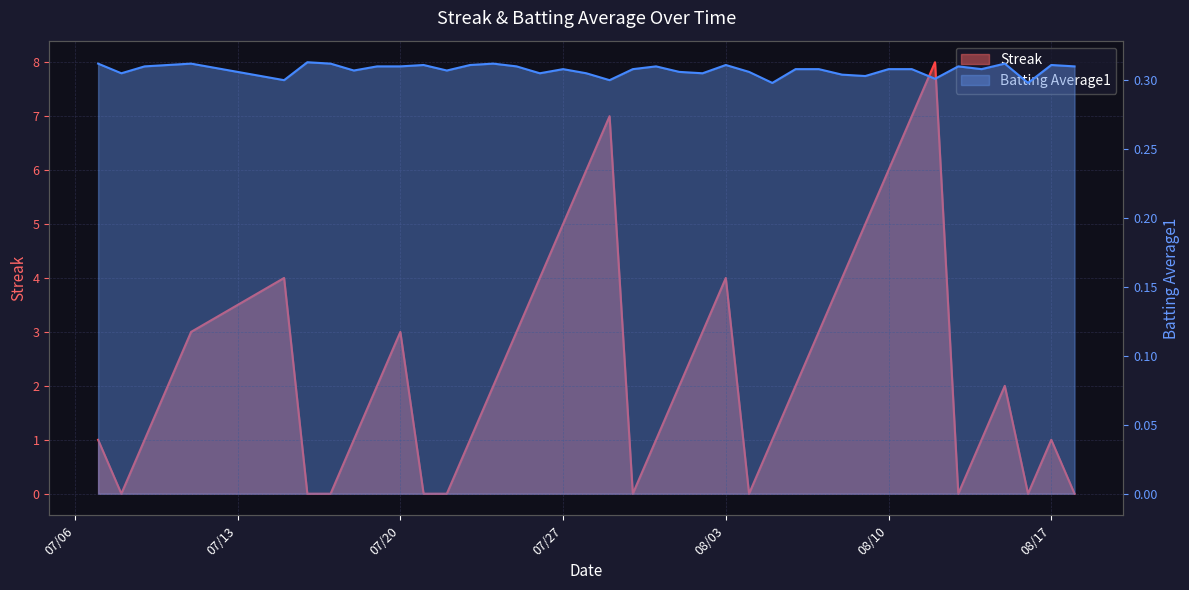

True or false: Batting Average1 has a value of 0.1 at 23.

False